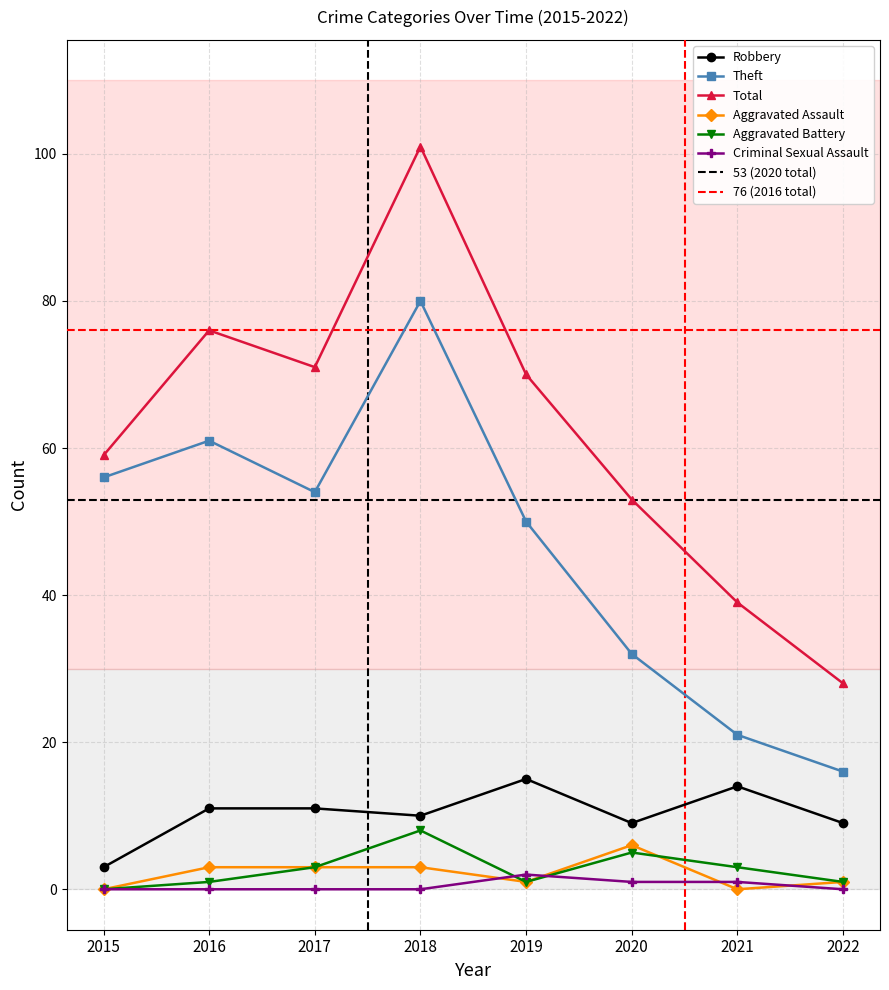

True or false: Aggravated Assault and Theft cross at least once.

False